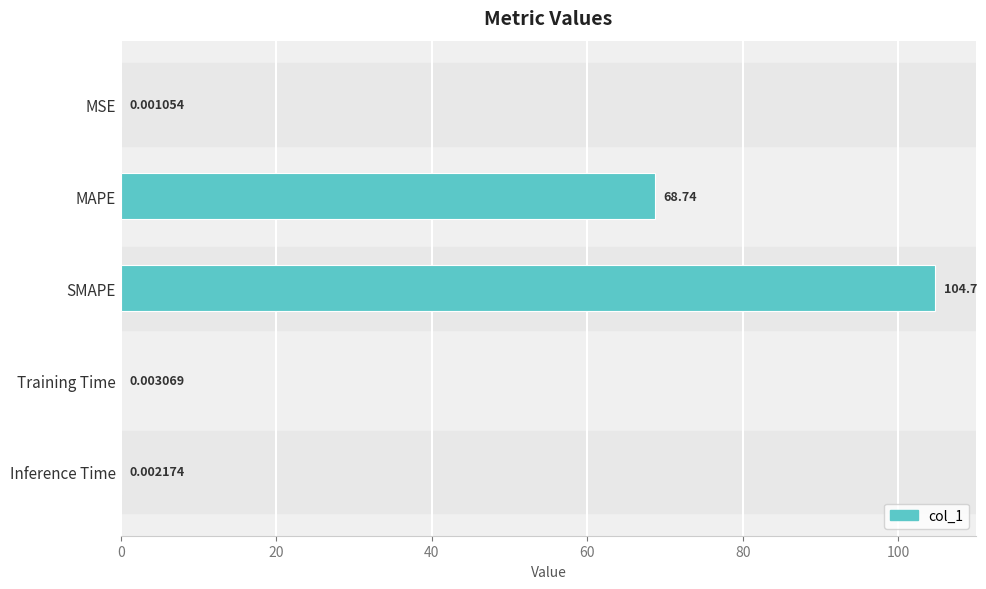

What is the change in value from SMAPE to Training Time?

-104.7